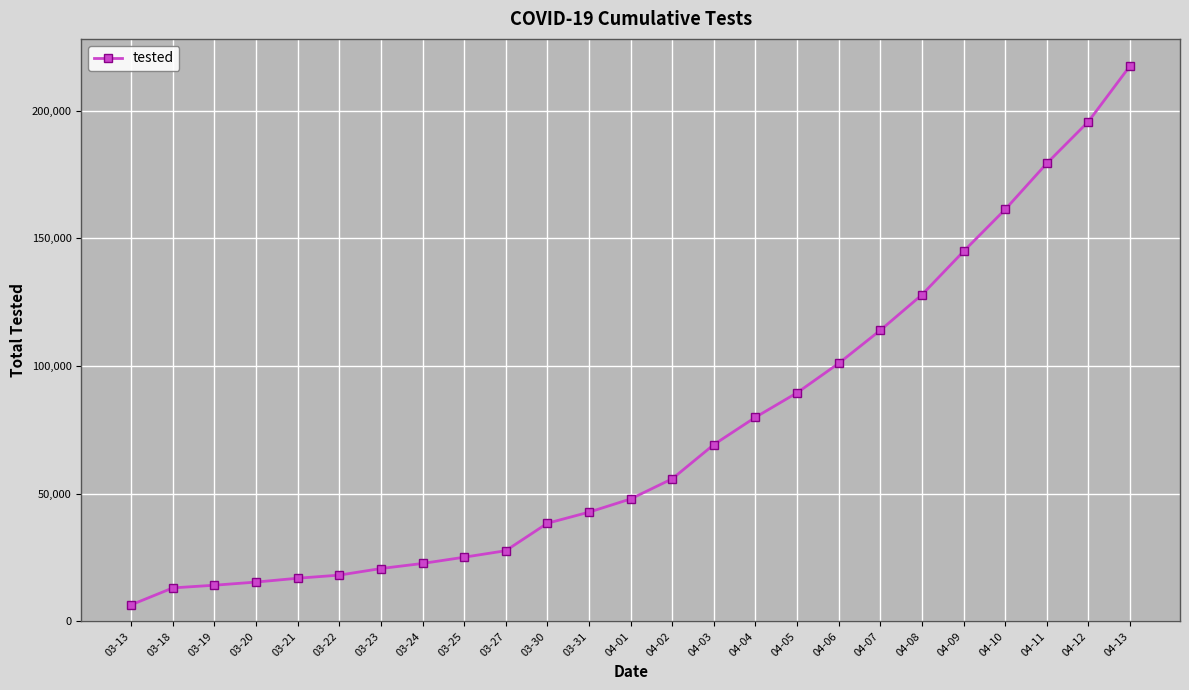

What is the ratio of the value at 03-18 to the value at 04-10?

0.1